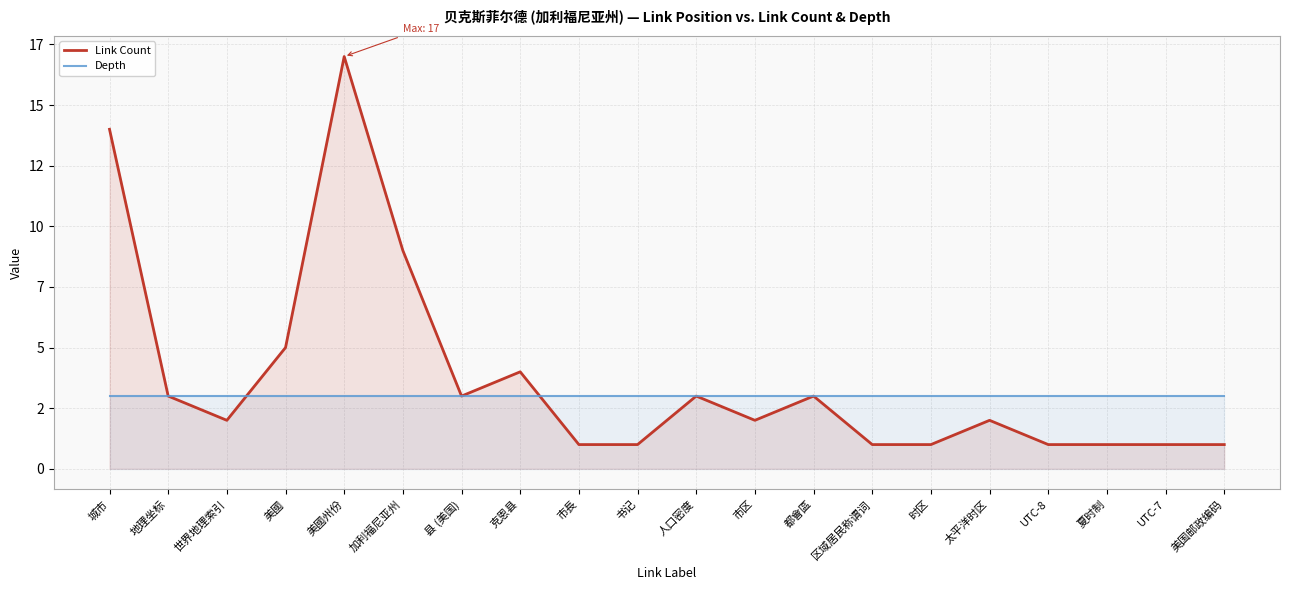

What is the average value of the Link Count series?

4